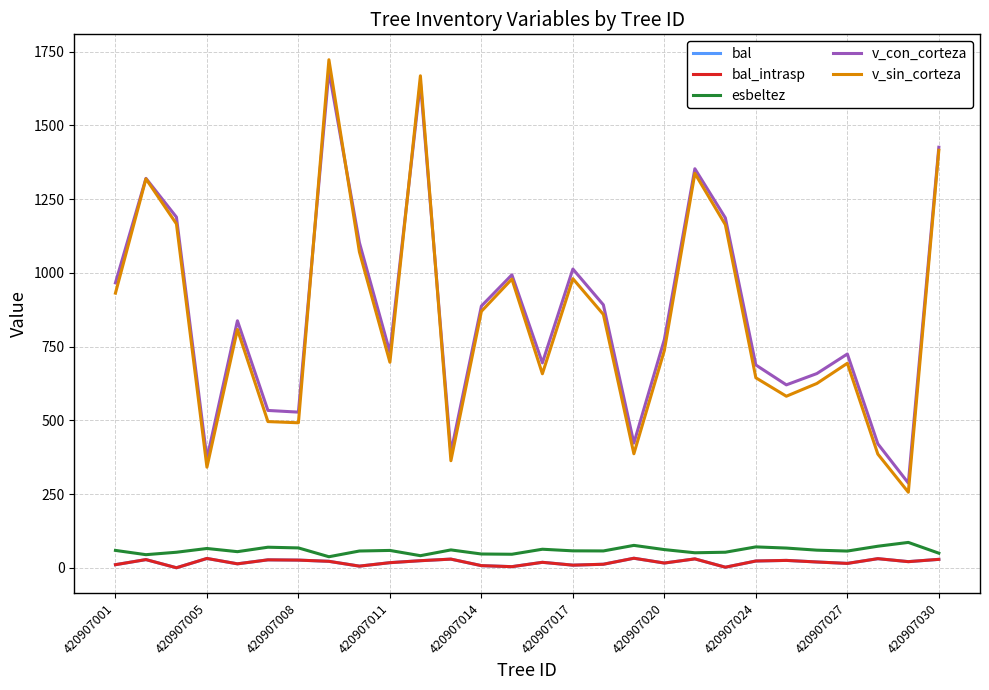

How many lines are shown in the chart?

5